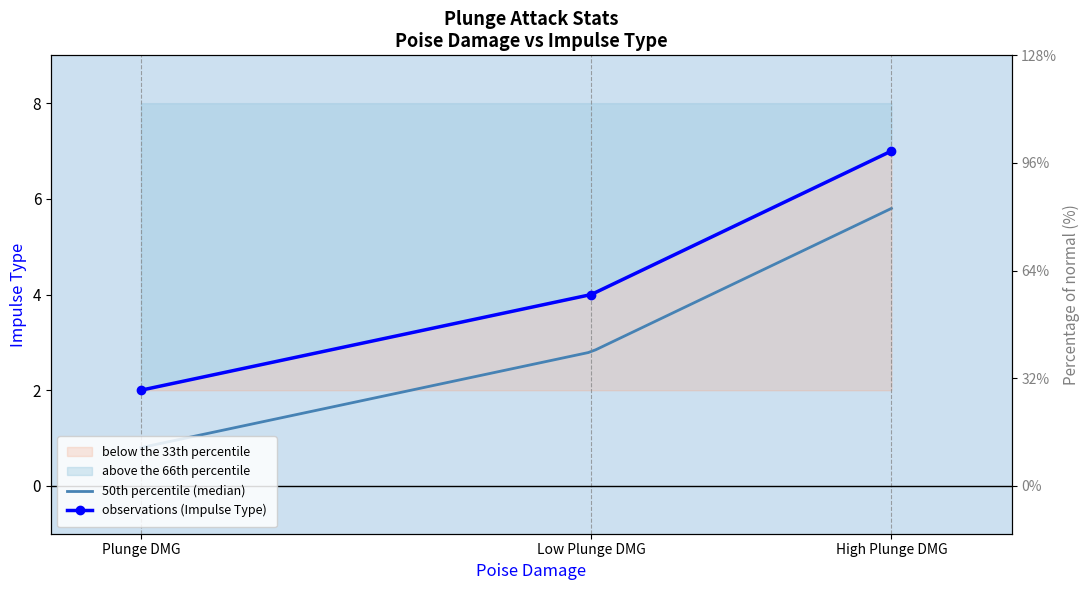

Is it true that the value at Plunge DMG is 1?

False